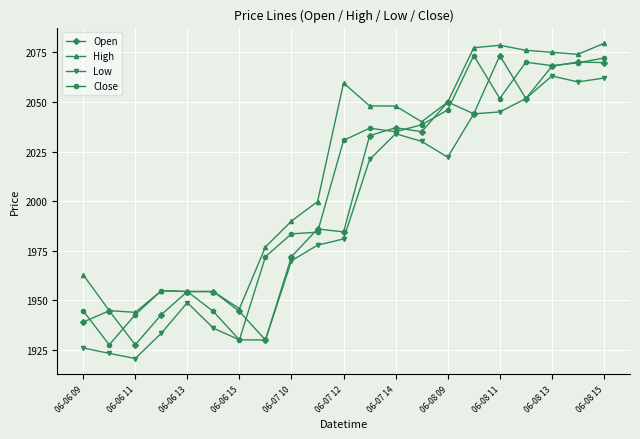

Rank the series by their average value, from highest to lowest.

High, Close, Open, Low